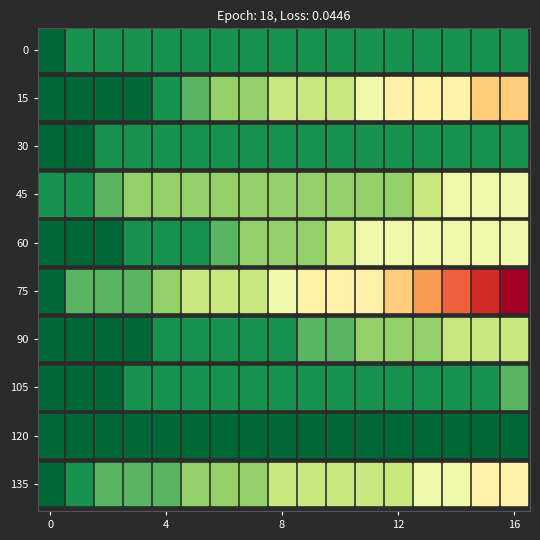

True or false: Мастерская радостного Хренорога has a value of 5 at 06.06 13:25.

False